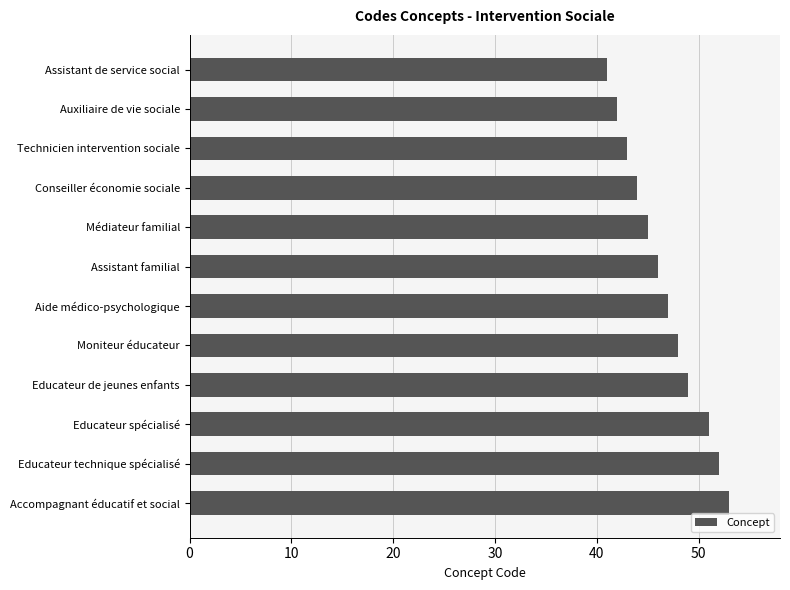

Are the bars horizontal?

Yes